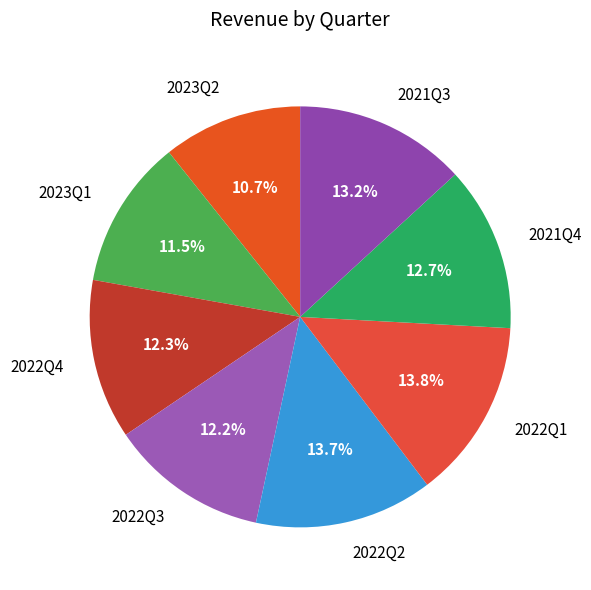

Which slice is the smallest?

2023Q2